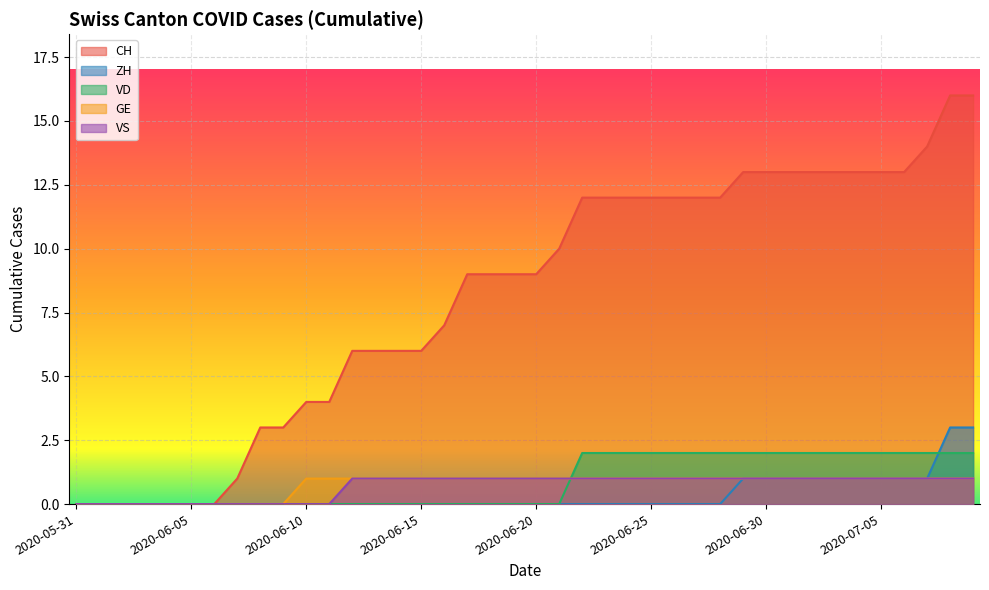

How many positive values does the VS series have?

28